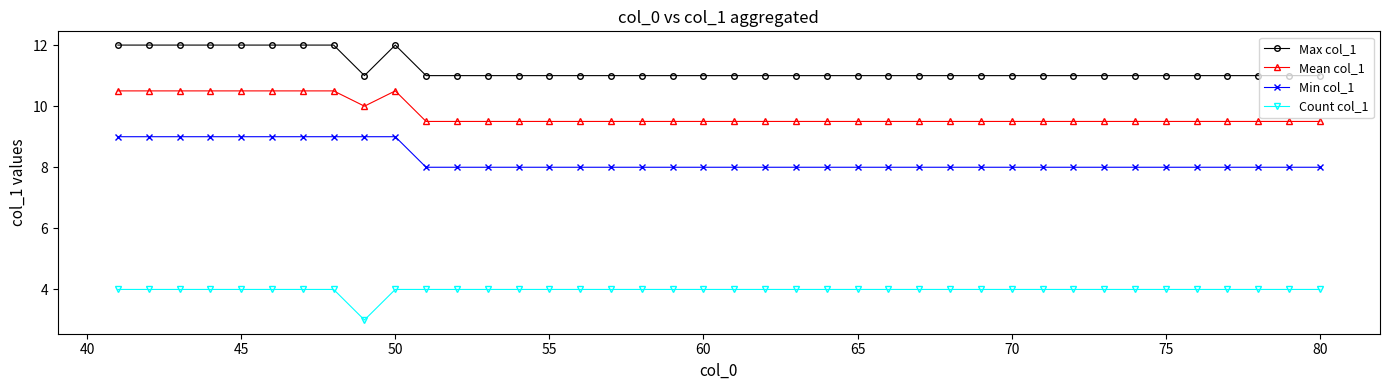

What is the difference between the second highest and second lowest values in the Mean col_1 series?

1.0